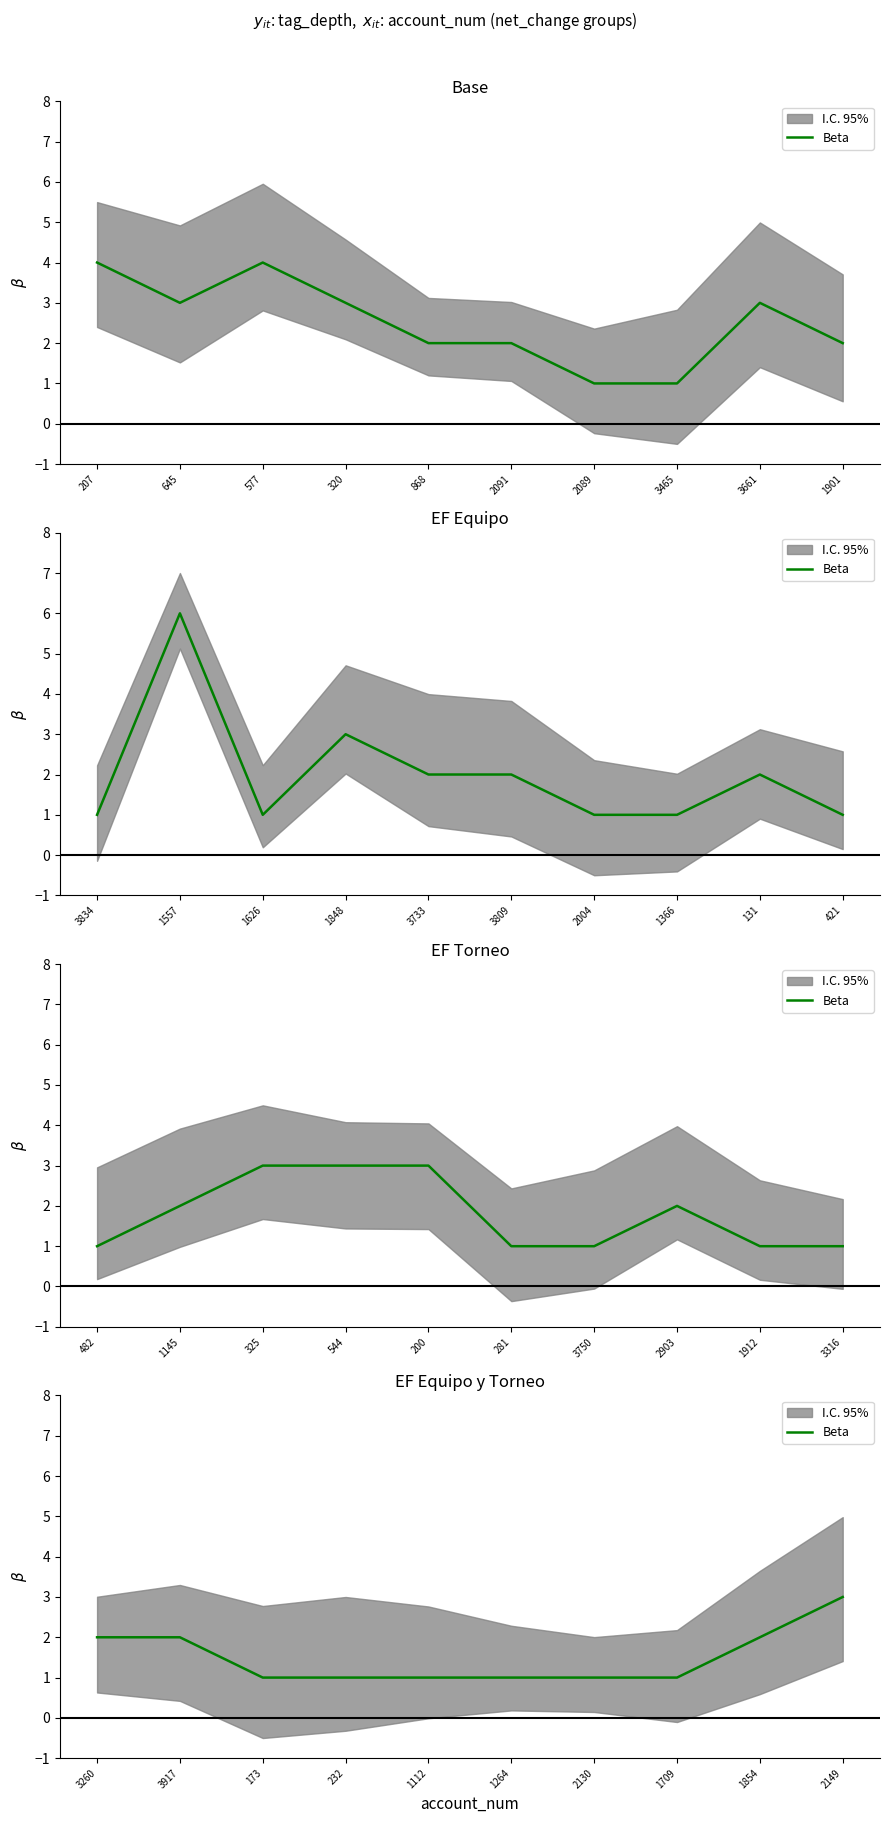

What is the difference between the second highest and second lowest values?

1